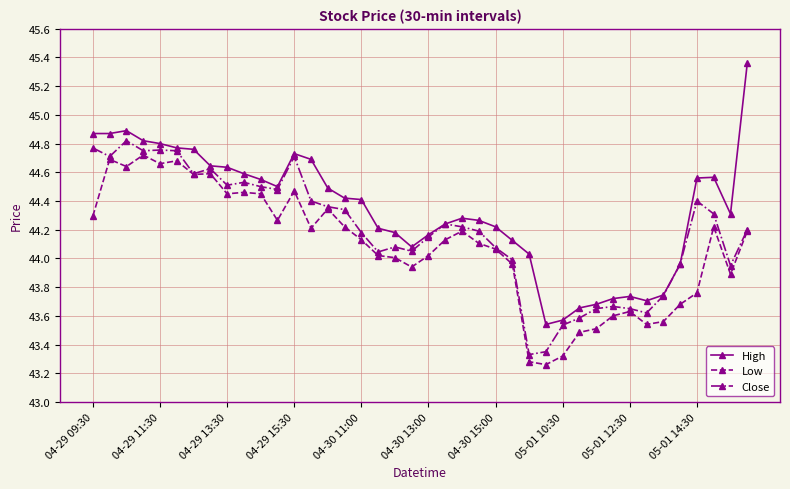

At how many categories does at least one series exceed 43?

40